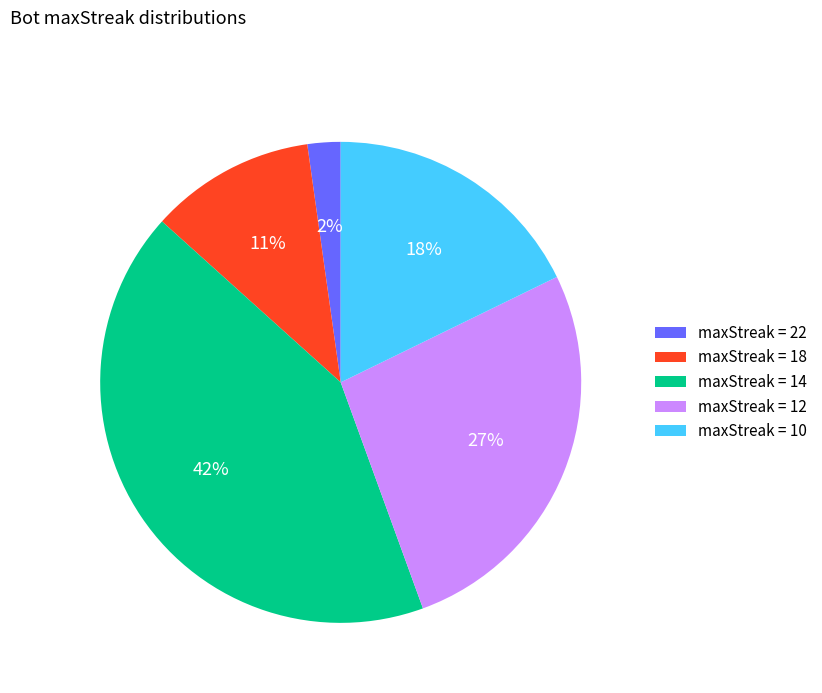

Do maxStreak = 12 and maxStreak = 14 together represent more than half of the pie?

Yes